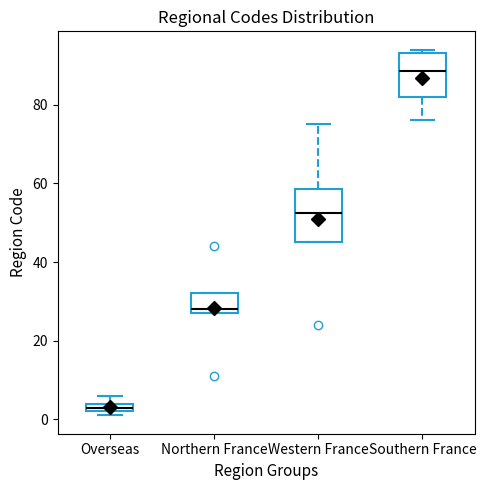

Where is the lower edge of the box for Overseas on the y-axis? The values are not printed on the chart, so give them approximately, as read against the axis.

2